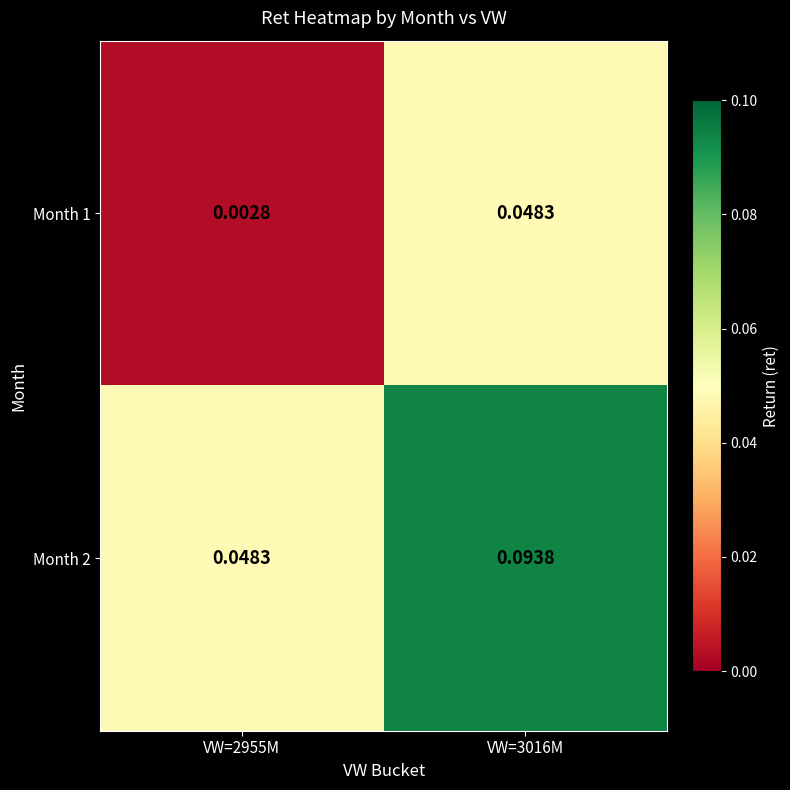

Between VW=3016M and VW=2955M, which is larger?

VW=3016M